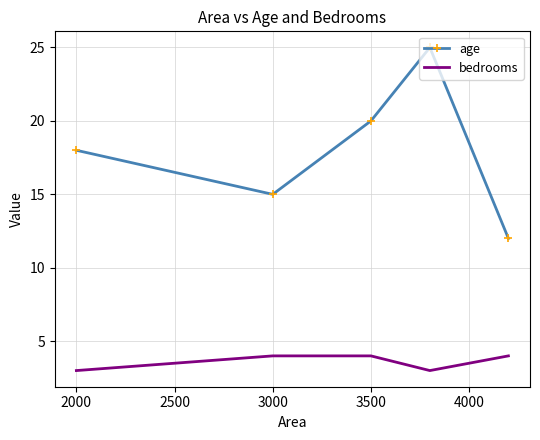

Which series has the widest spread of values?

age